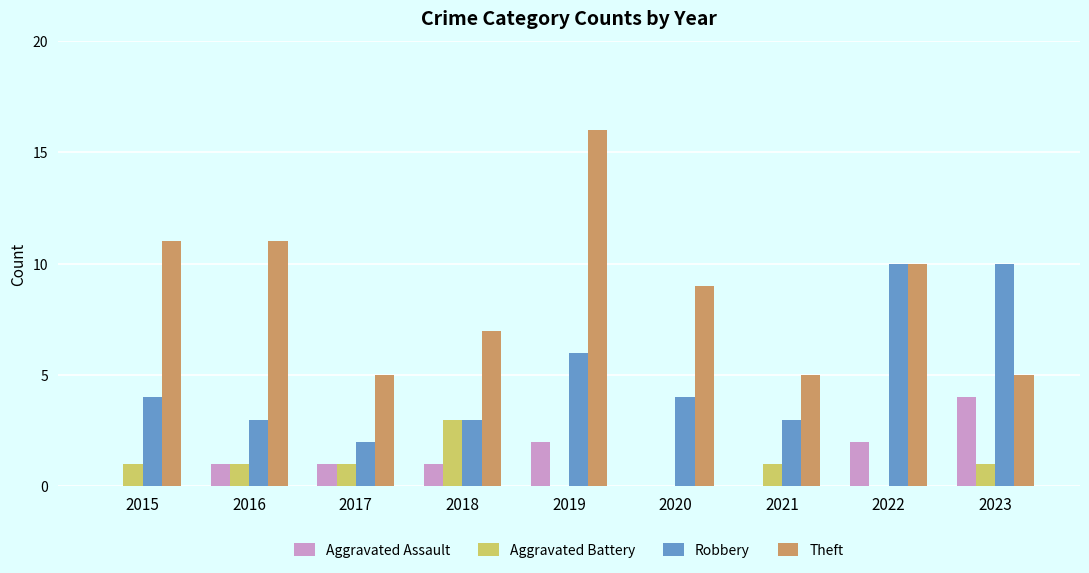

Which category has the highest value in the Aggravated Assault series?

2023